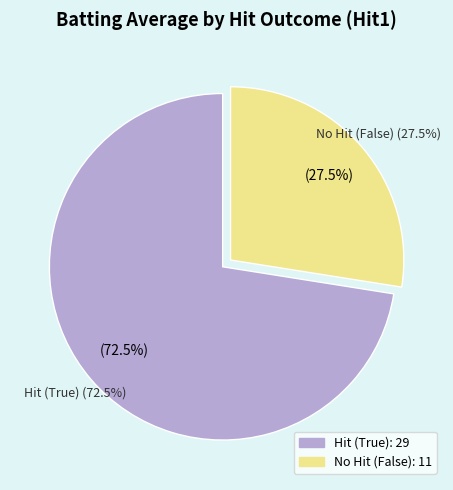

The 32 slice represents 8% of the pie. True or false?

False